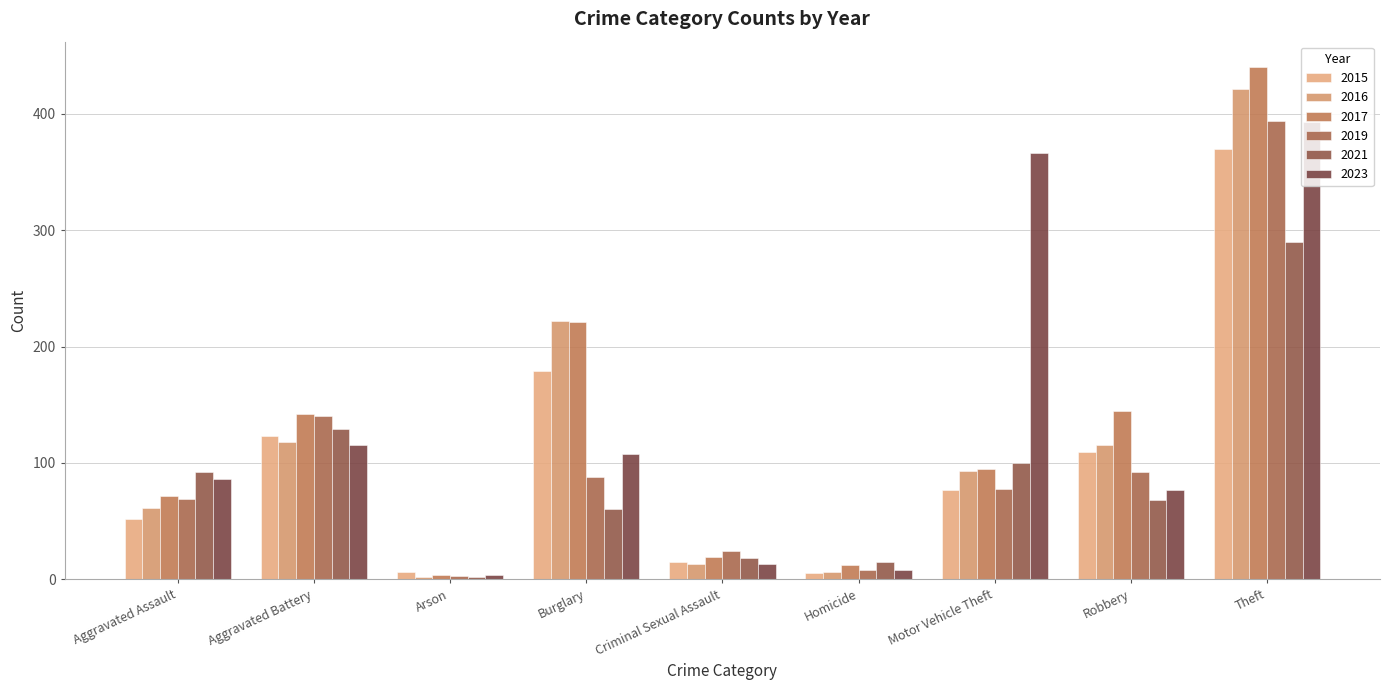

What position from the left is Motor Vehicle Theft?

7